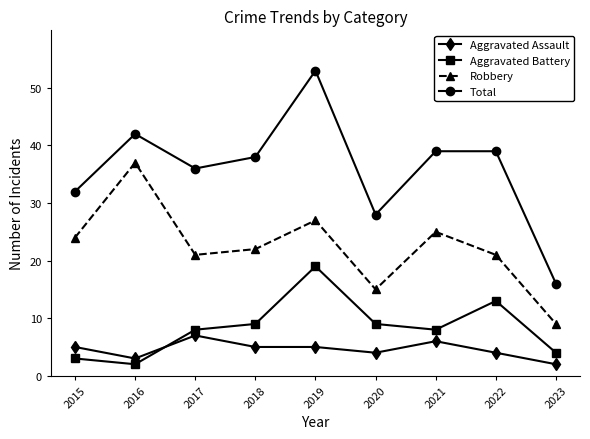

What is the difference between the second highest and second lowest values in the Robbery series?

12